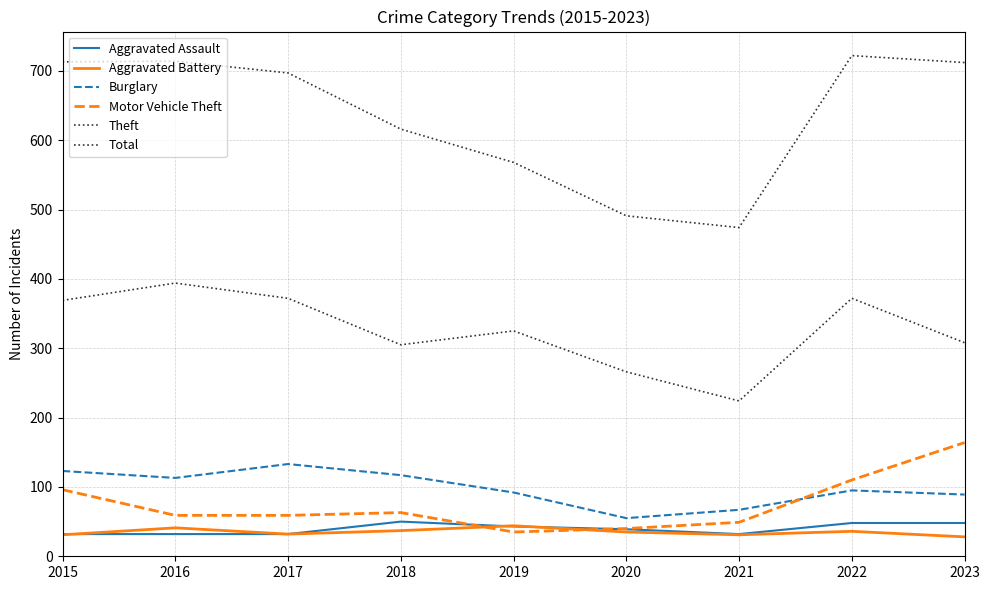

At 2017, list the series in order from largest to smallest.

Total, Theft, Burglary, Motor Vehicle Theft, Aggravated Assault, Aggravated Battery